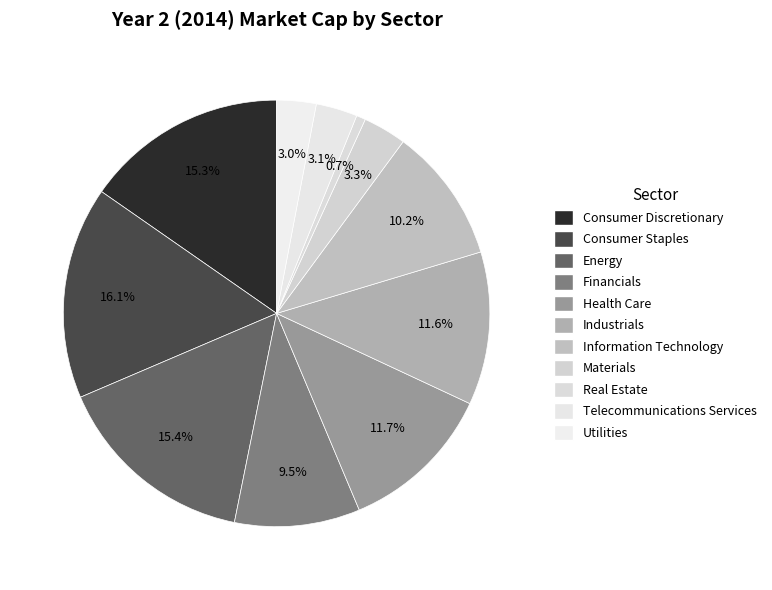

Is it true that Real Estate is 1% of the pie?

True